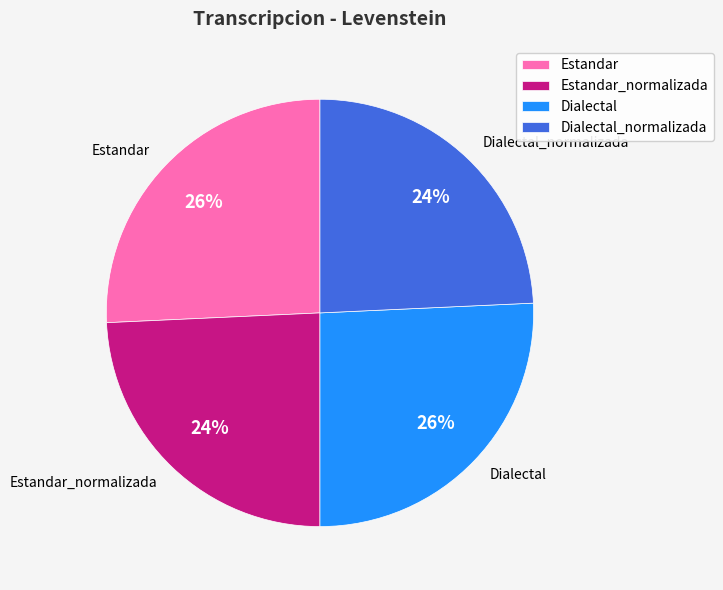

How many slices are in this pie chart?

4